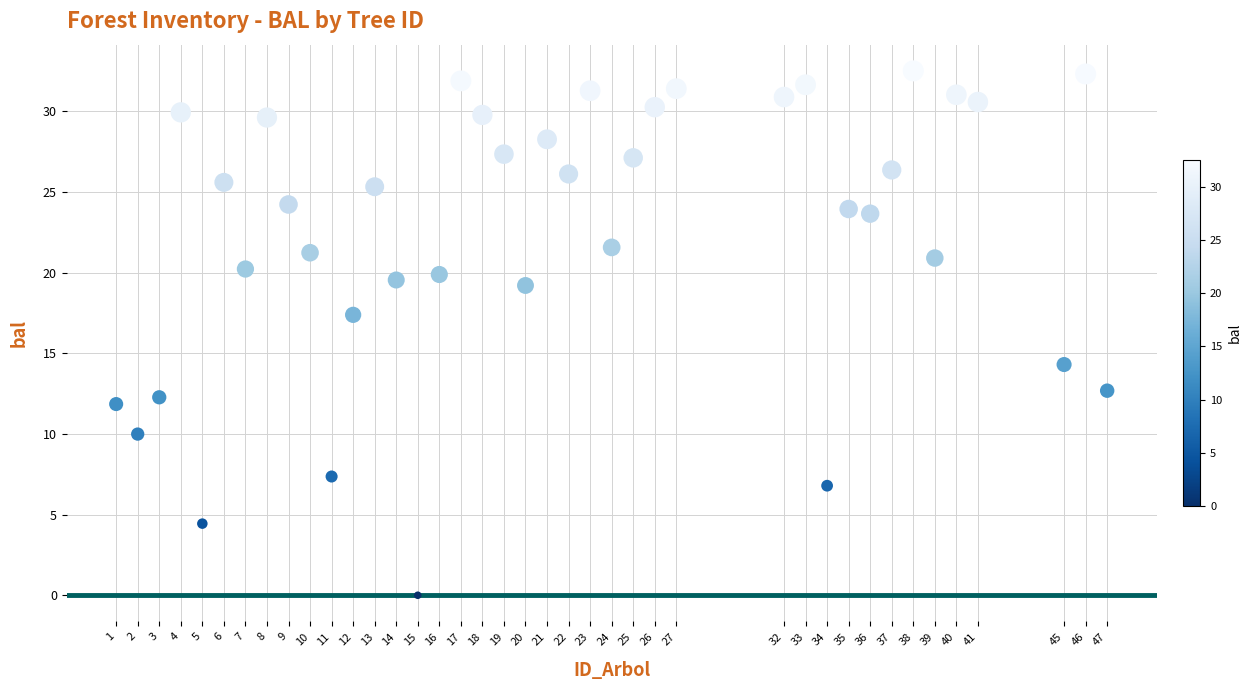

What is the range of Y values (max minus min)?

32.5